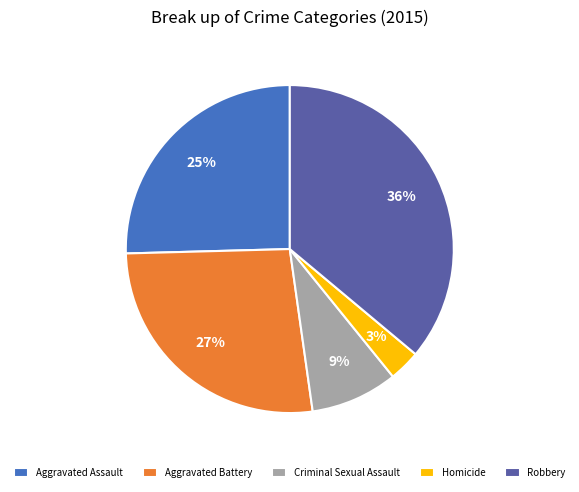

Is there a majority slice in this chart?

No